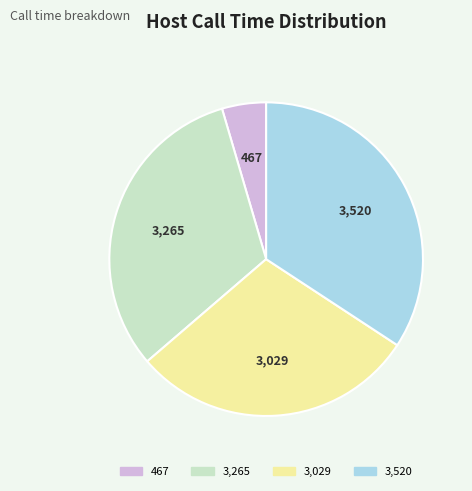

Does 3,265 represent more than half of the total?

No